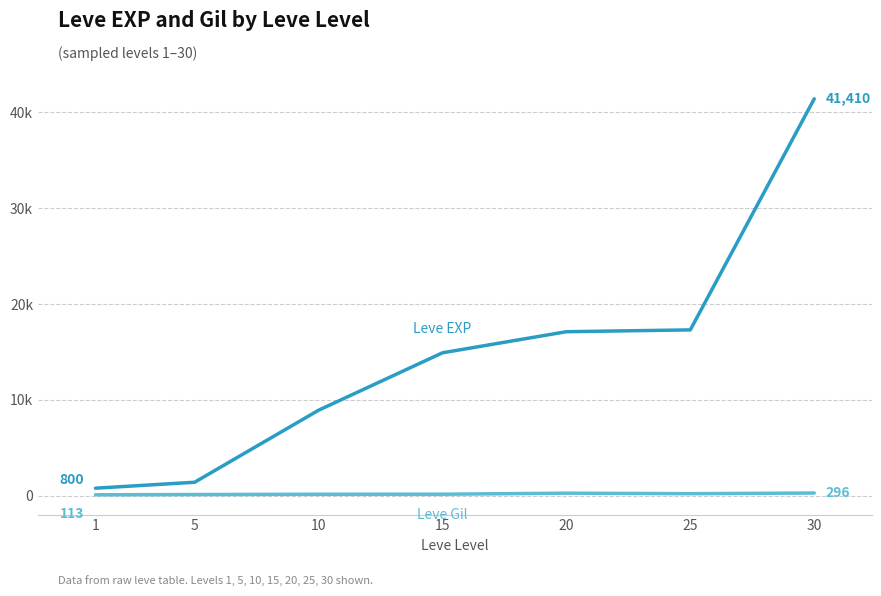

Is this an area chart (filled region under the line)?

No